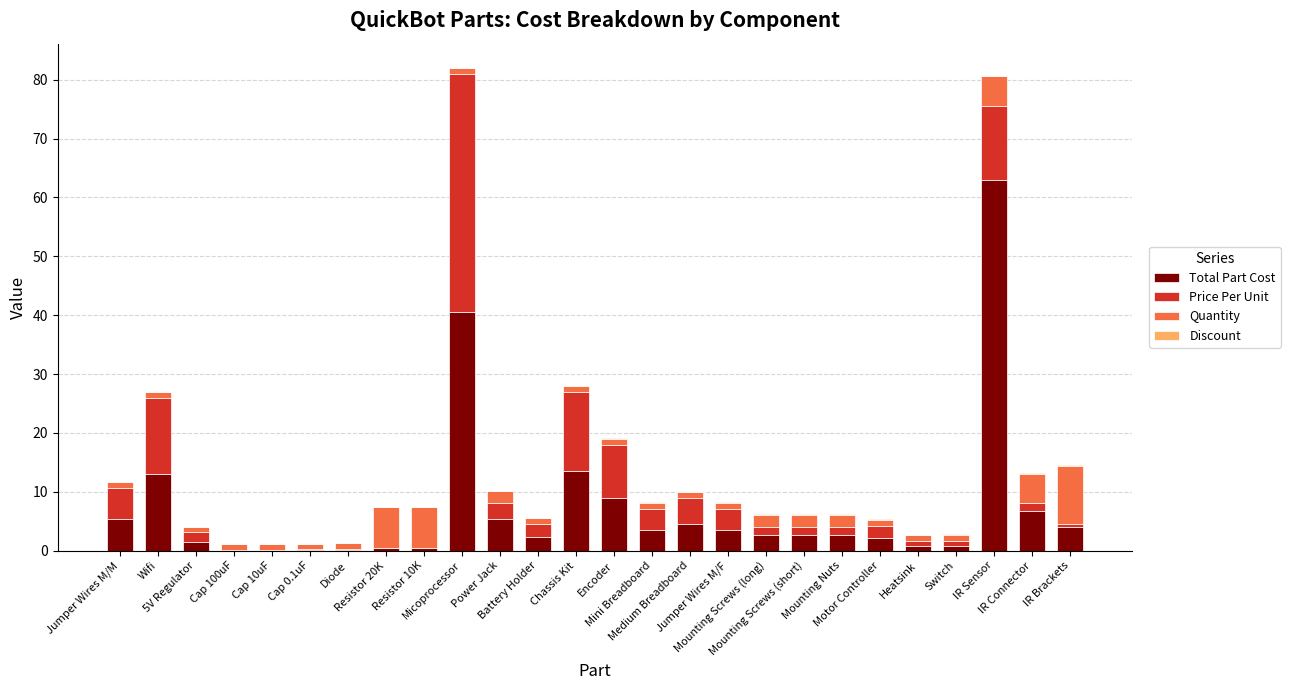

Which series has the largest total across all categories?

Total Part Cost